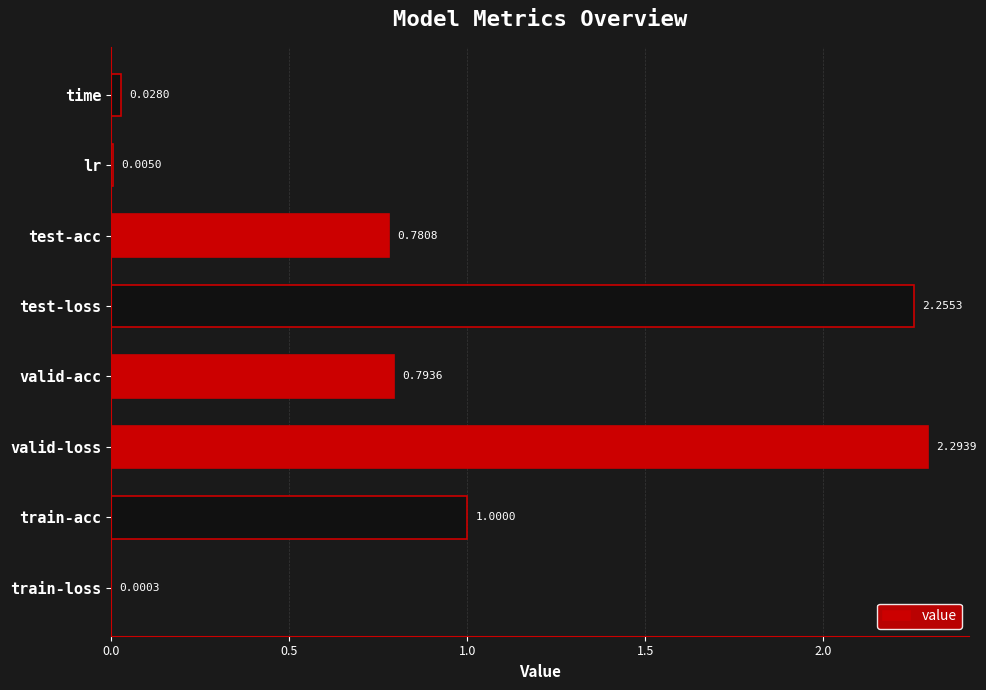

Which label corresponds to the largest value in the chart?

valid-loss